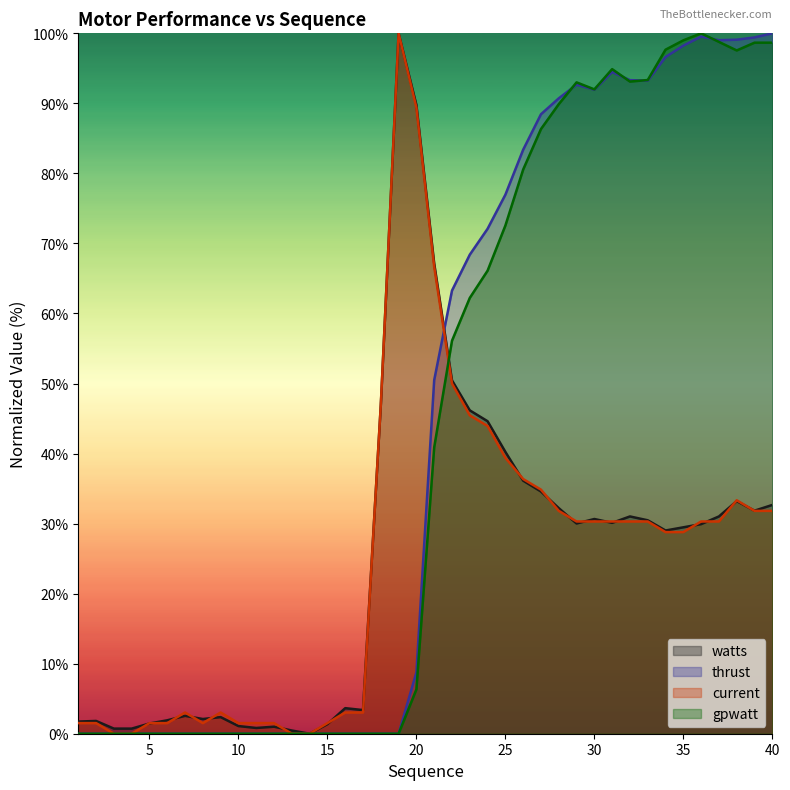

What are all the series names shown in the legend?

watts, thrust, current, gpwatt